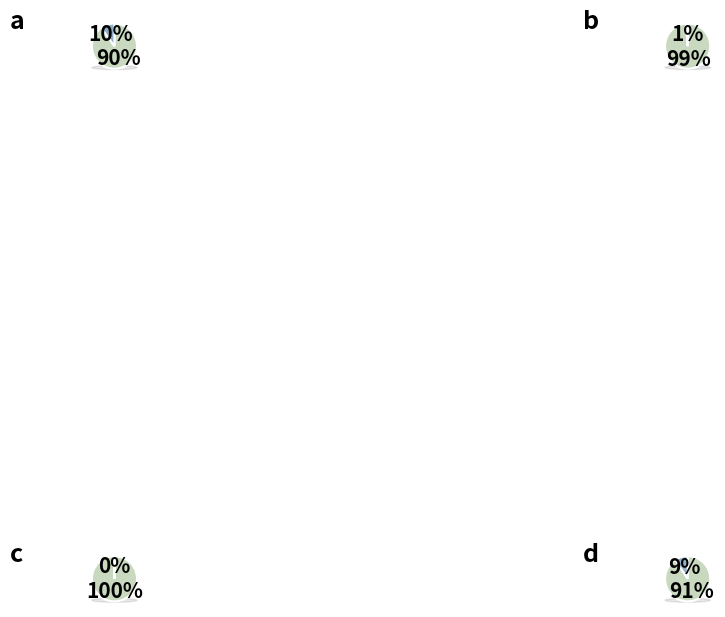

To the nearest percent, what is the difference between the Treatment 4 (10^6) and Treatment 2 (10^8) slice percentages?

9%